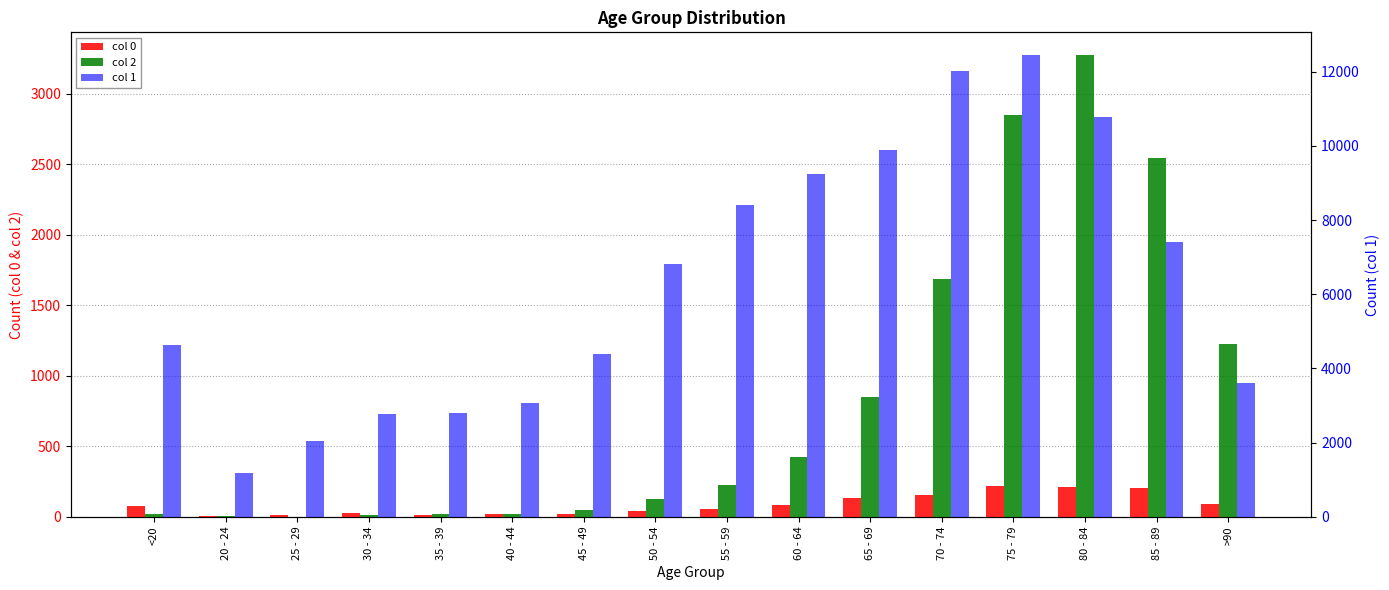

Reading left to right, what are all the values shown in this chart?

0: 77	5	14	27	17	20	23	39	59	84	137	153	220	209	206	93
1: 4641	1191	2038	2765	2814	3078	4396	6803	8400	9236	9883	12018	12434	10764	7417	3604
2: 18	4	3	17	18	24	47	126	227	426	850	1690	2848	3273	2548	1224